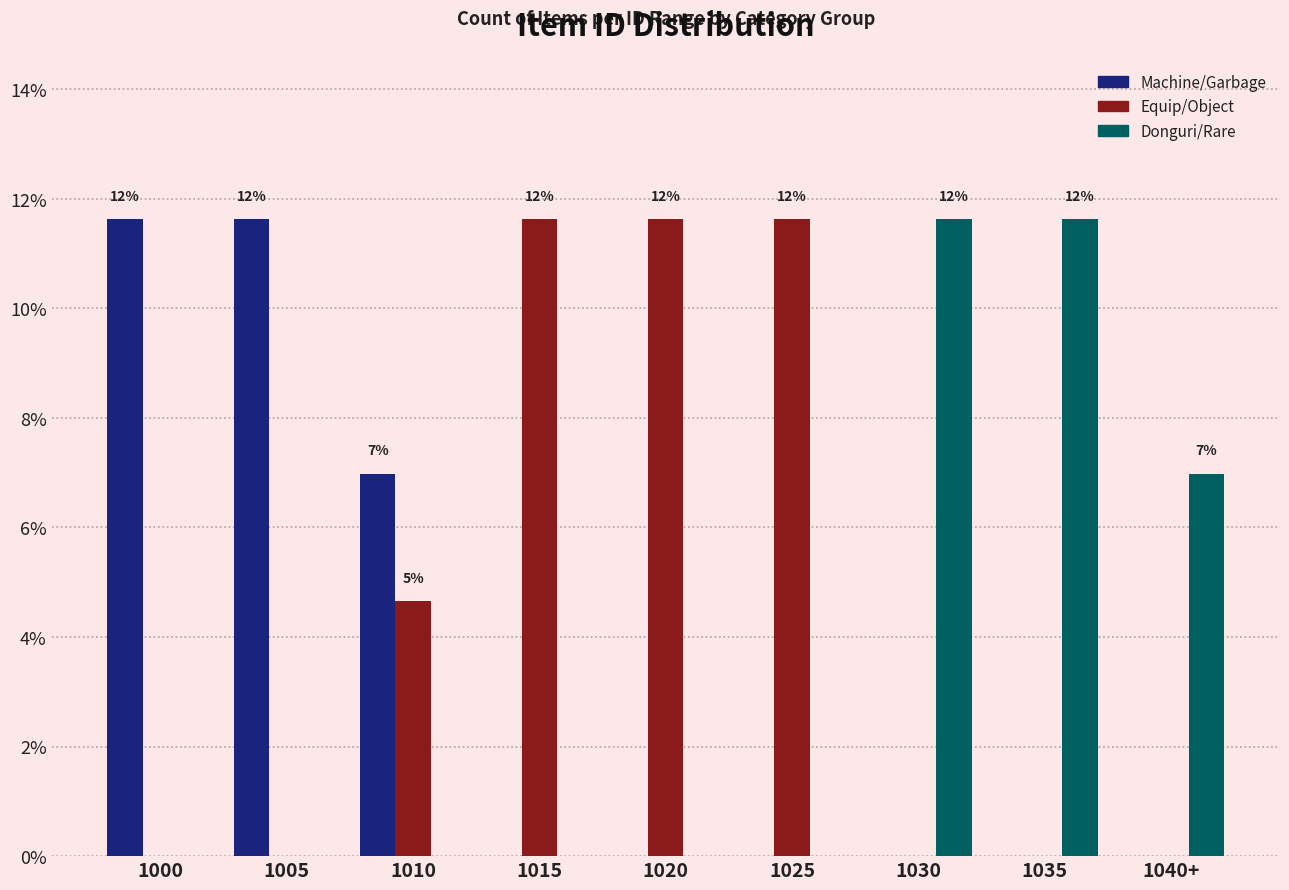

Reading right to left, list all the values displayed in this chart.

Machine/Garbage: 1040+=0.0	1035=0.0	1030=0.0	1025=0.0	1020=0.0	1015=0.0	1010=7.0	1005=11.6	1000=11.6
Equip/Object: 1040+=0.0	1035=0.0	1030=0.0	1025=11.6	1020=11.6	1015=11.6	1010=4.7	1005=0.0	1000=0.0
Donguri/Rare: 1040+=7.0	1035=11.6	1030=11.6	1025=0.0	1020=0.0	1015=0.0	1010=0.0	1005=0.0	1000=0.0